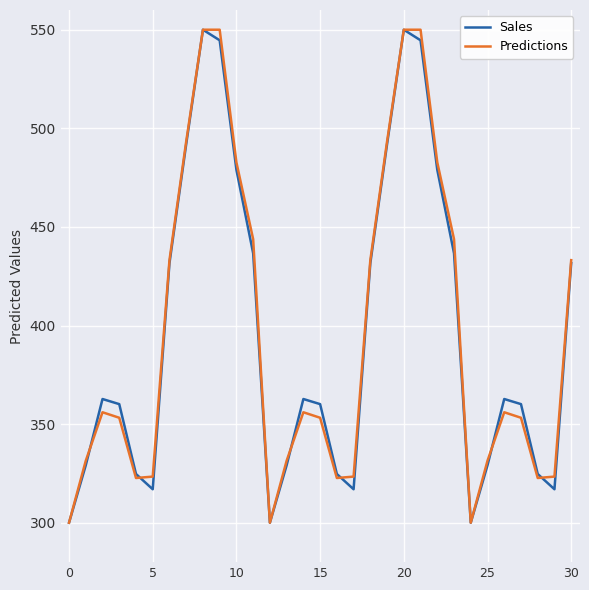

True or false: Predictions and Sales cross at least once.

True